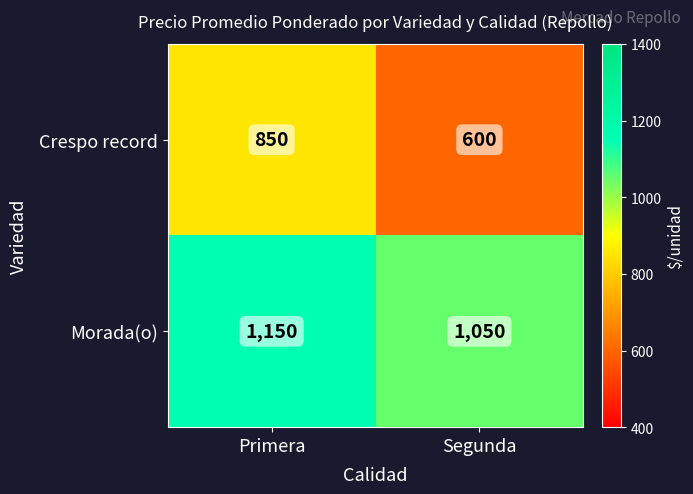

At how many categories does at least one series exceed 1123?

1